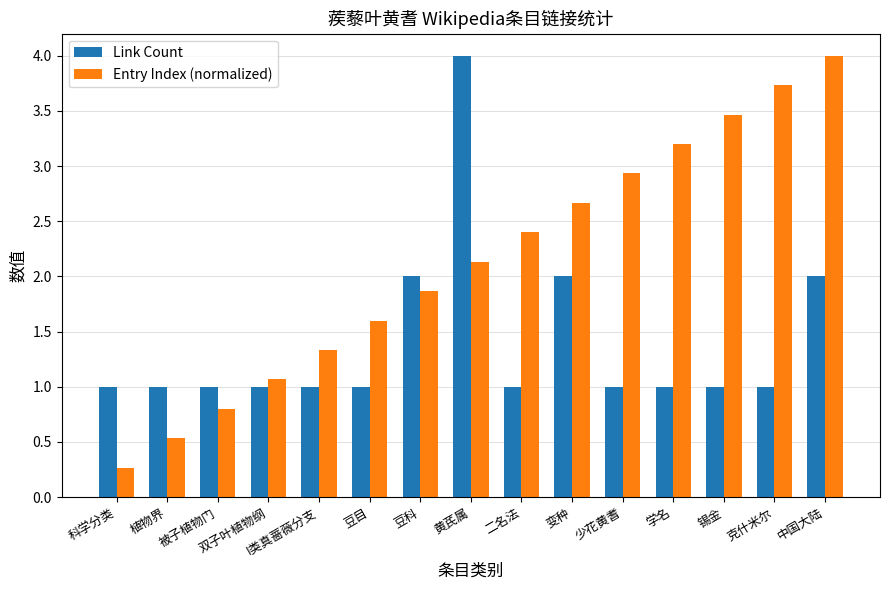

The Entry Index (normalized) series shows 0.5 at I类真蔷薇分支. True or false?

False